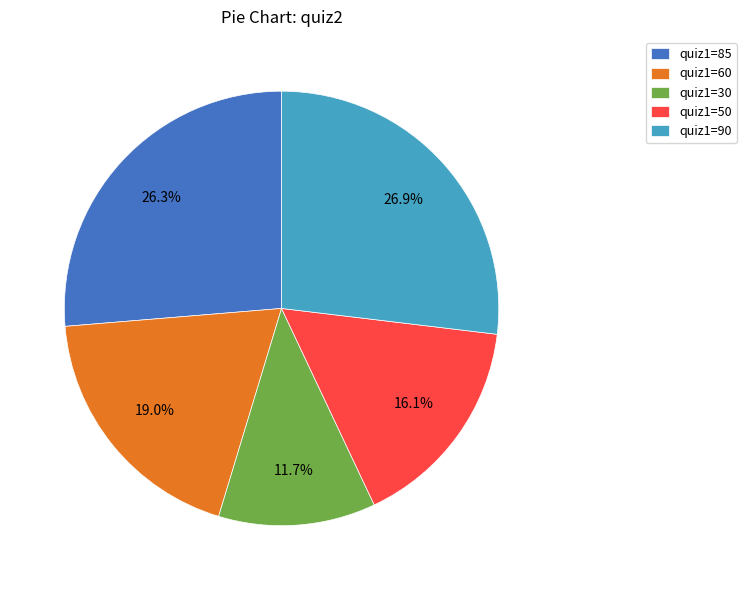

What is the largest slice in the pie chart?

quiz1=90